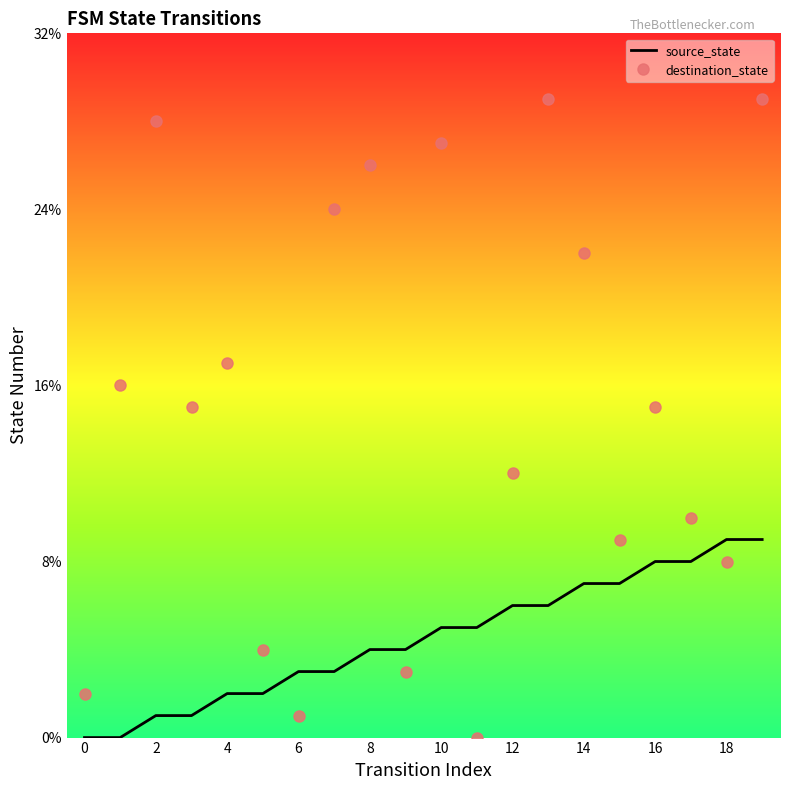

Rank the series by their maximum value, from lowest to highest.

source_state, destination_state